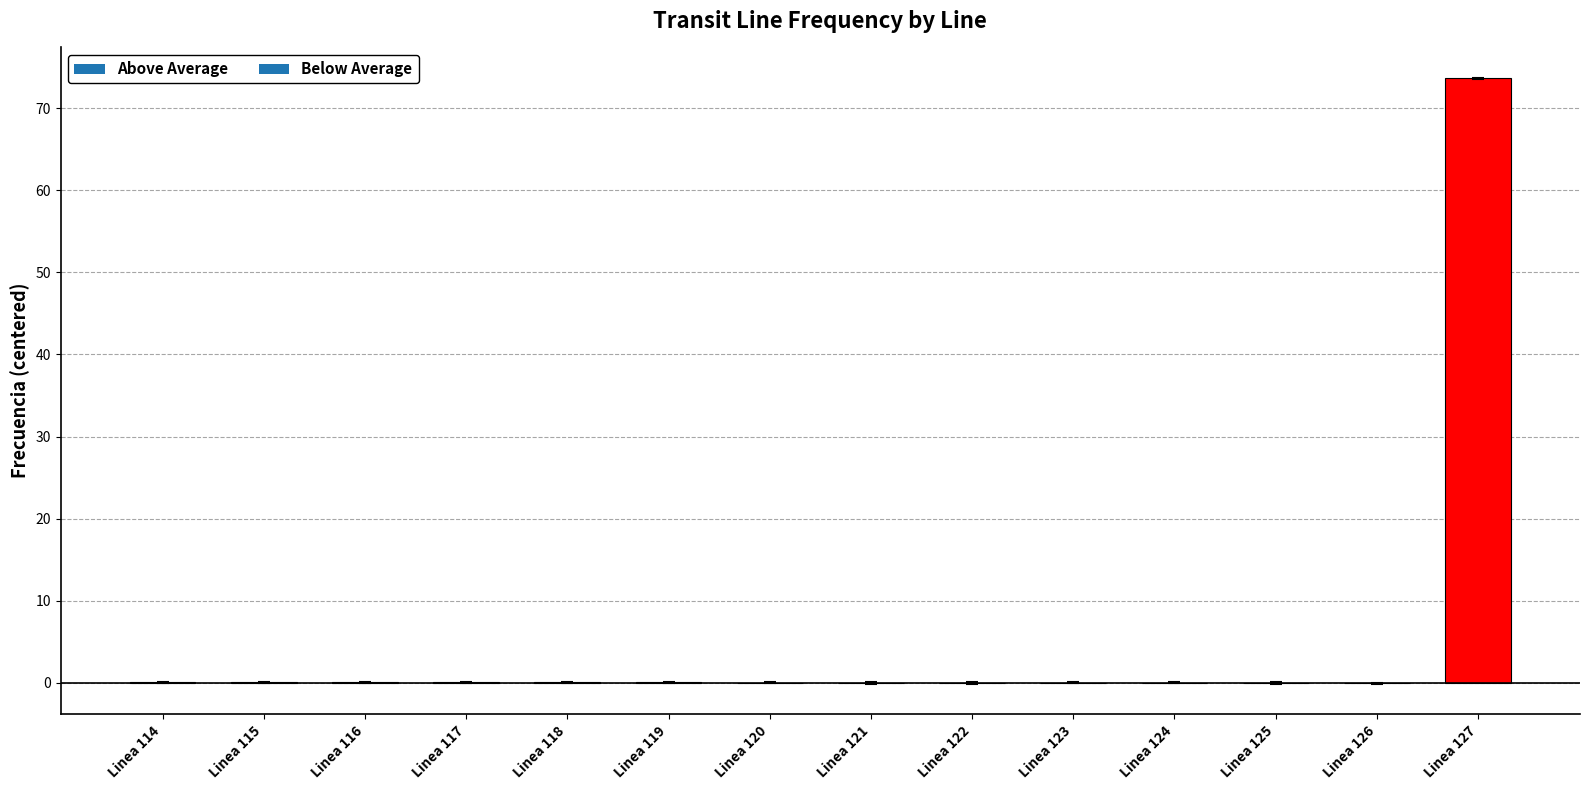

Count the number of categories in the chart.

14